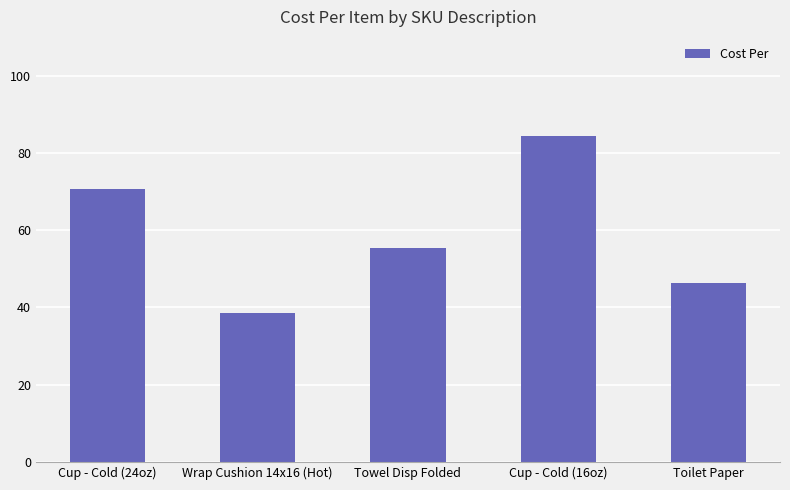

What position from the right is Towel Disp Folded?

3